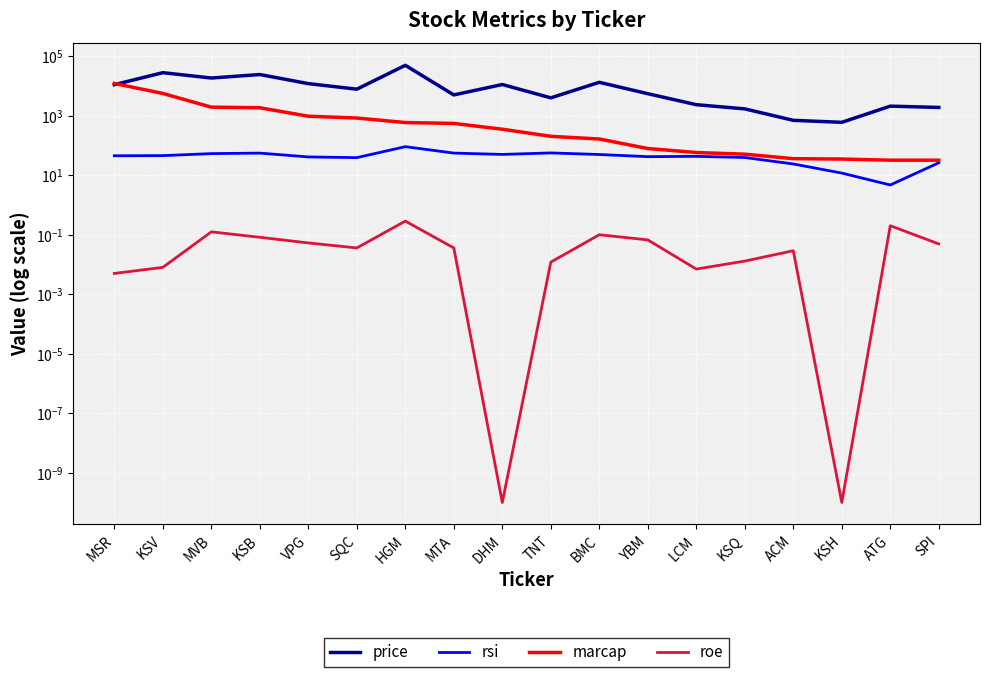

Which series has the largest total across all categories?

price